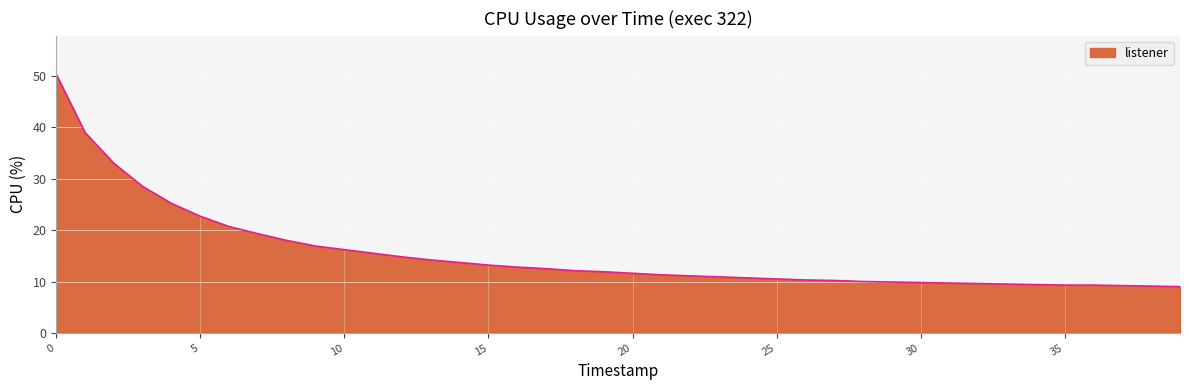

What is the maximum value shown in the chart?

50.3